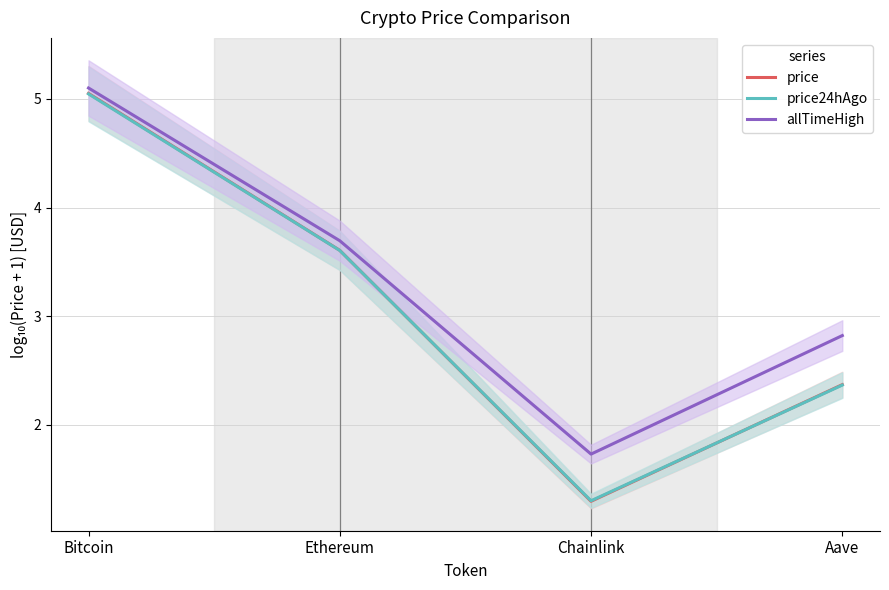

Rank the series at Aave from highest to lowest value.

allTimeHigh, price, price24hAgo